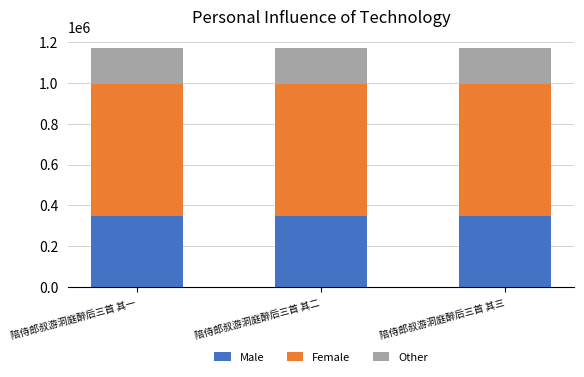

What is the average value of the Male series?

350366